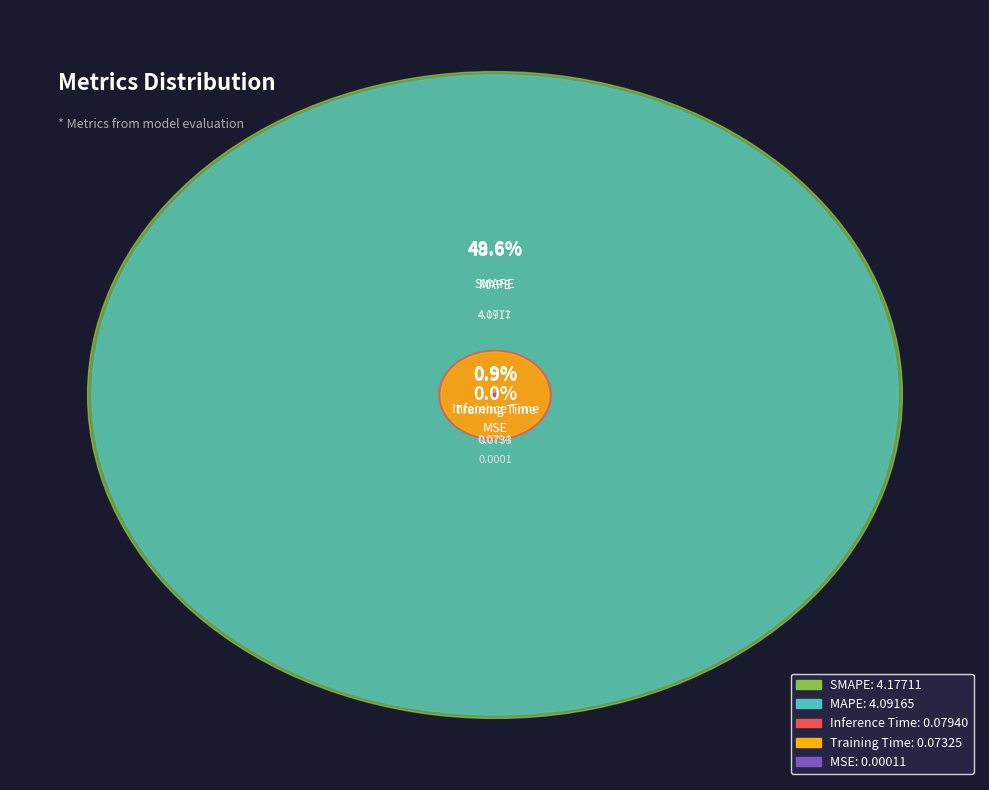

What percentage is the Inference Time slice, to the nearest percent?

1%